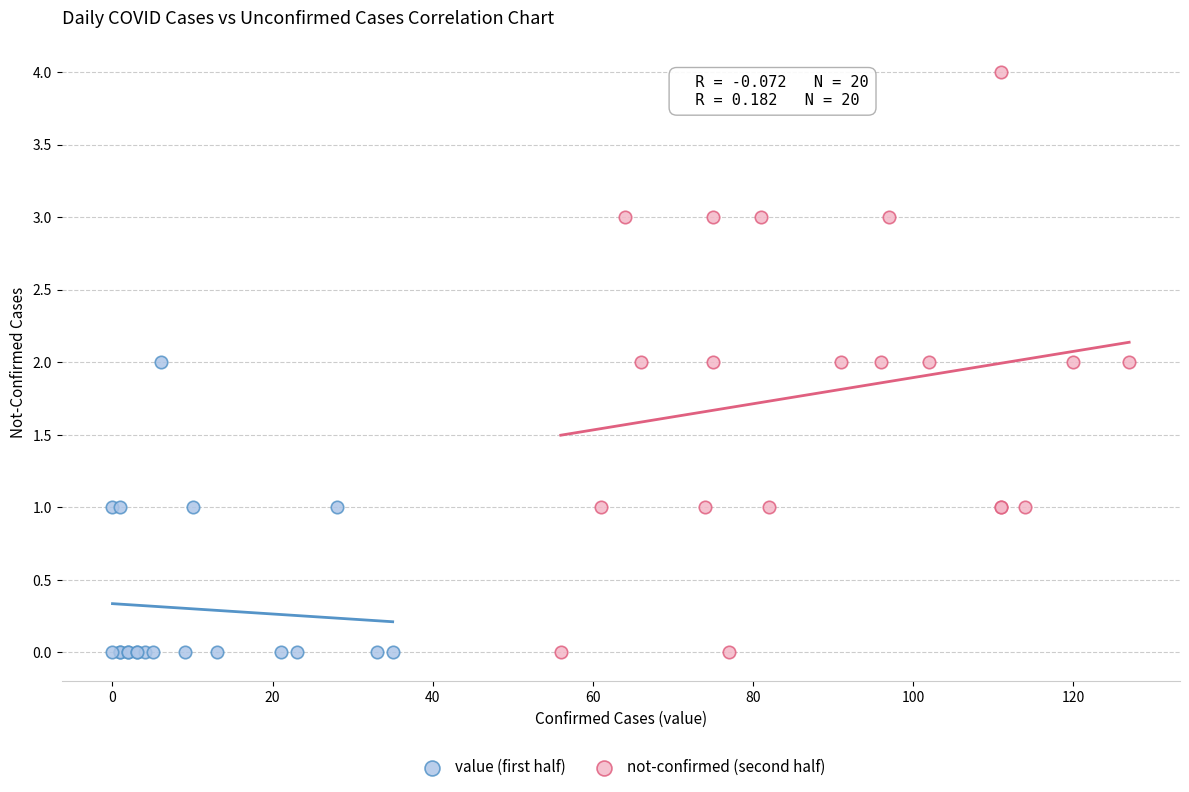

Which series contains the highest Y value?

not-confirmed (second half)